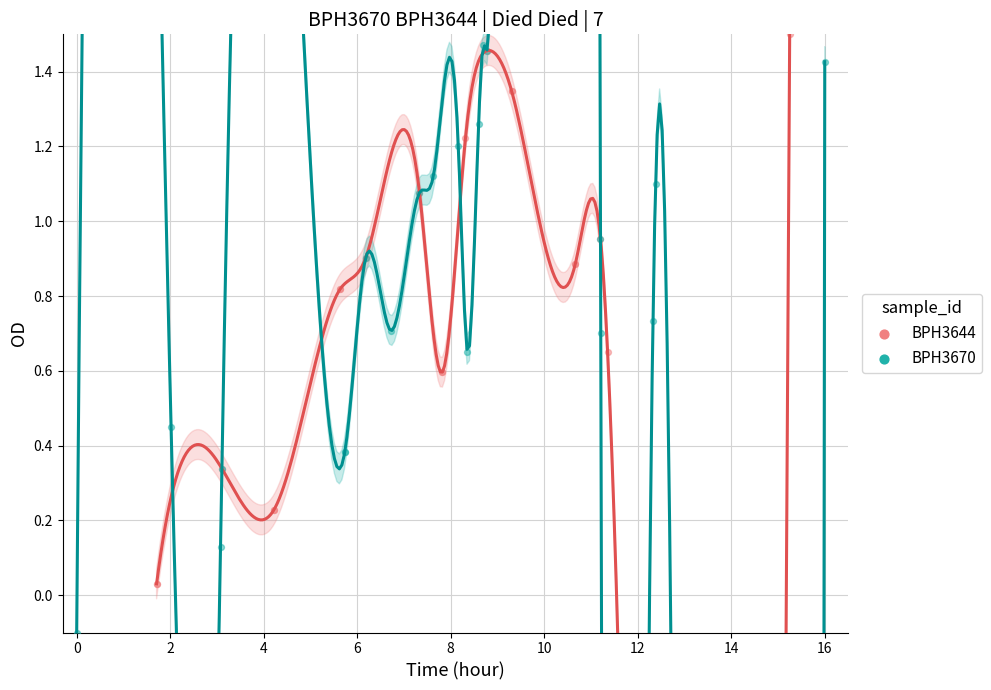

Which series has the widest spread of Y values?

BPH3670